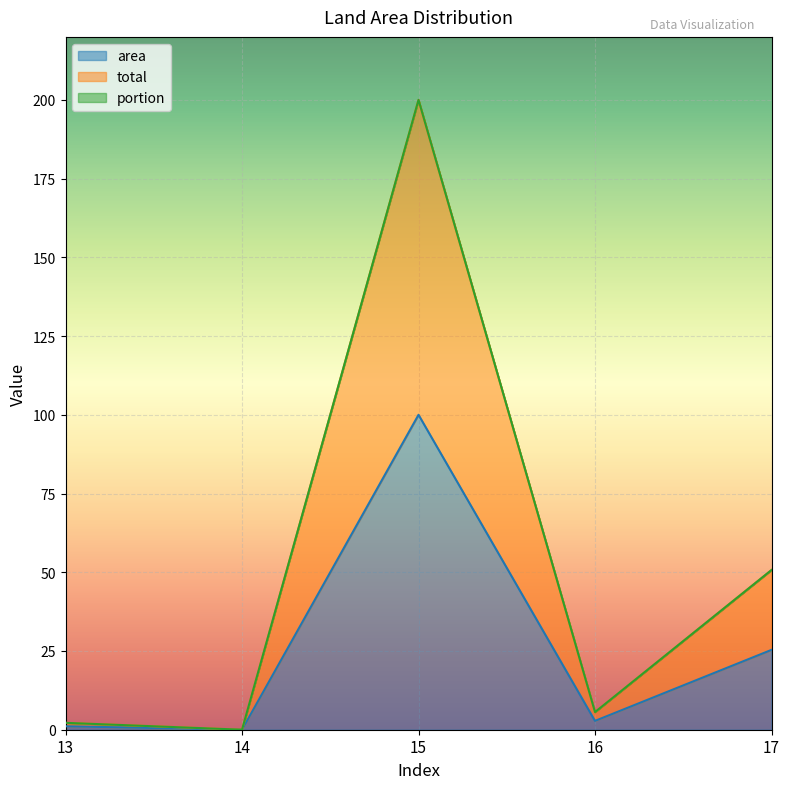

What is the difference between the highest and lowest values at 17?

25.4